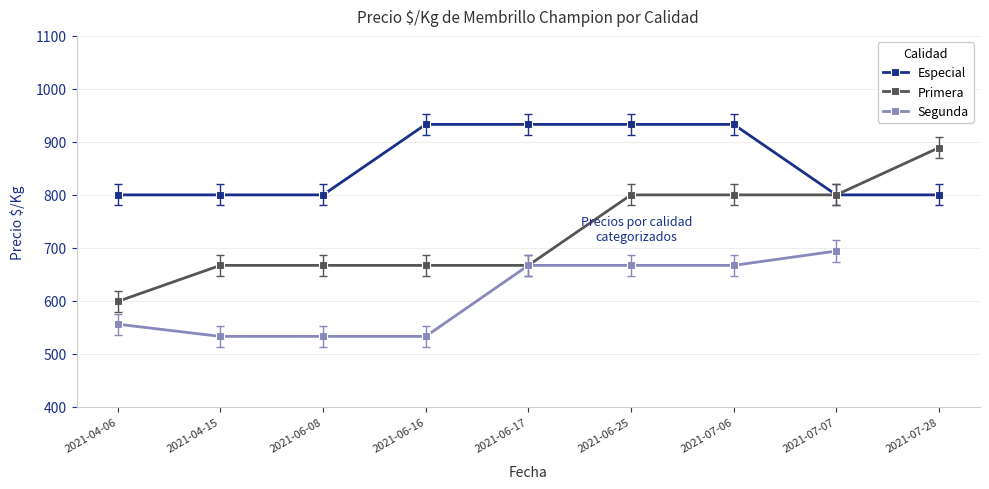

Is it true that Segunda equals 533.0 at 2021-04-15?

True